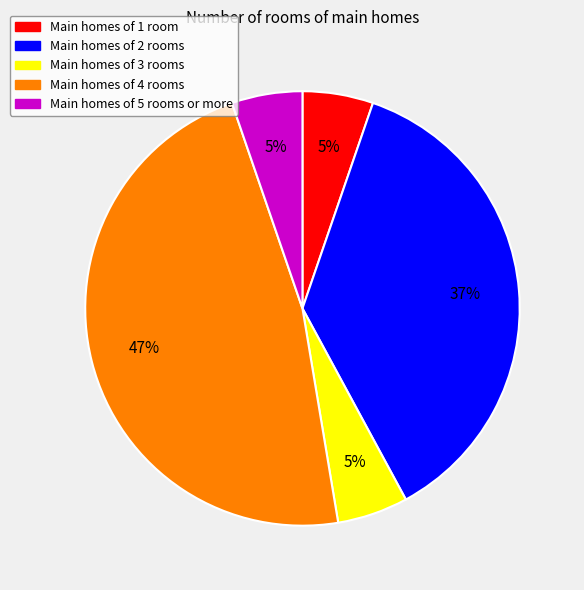

Is there any slice that represents more than half of the pie?

No